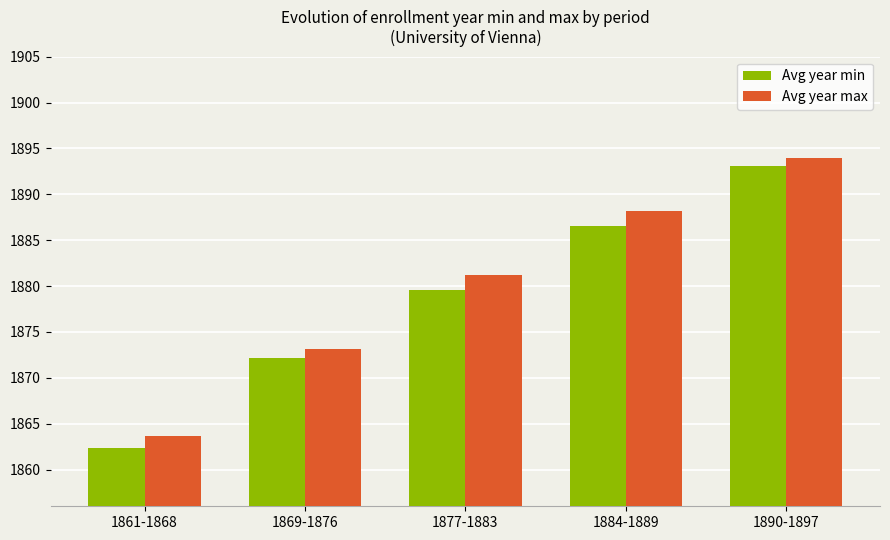

The value of Avg year max at 1890-1897 is 2998.0. True or false?

False